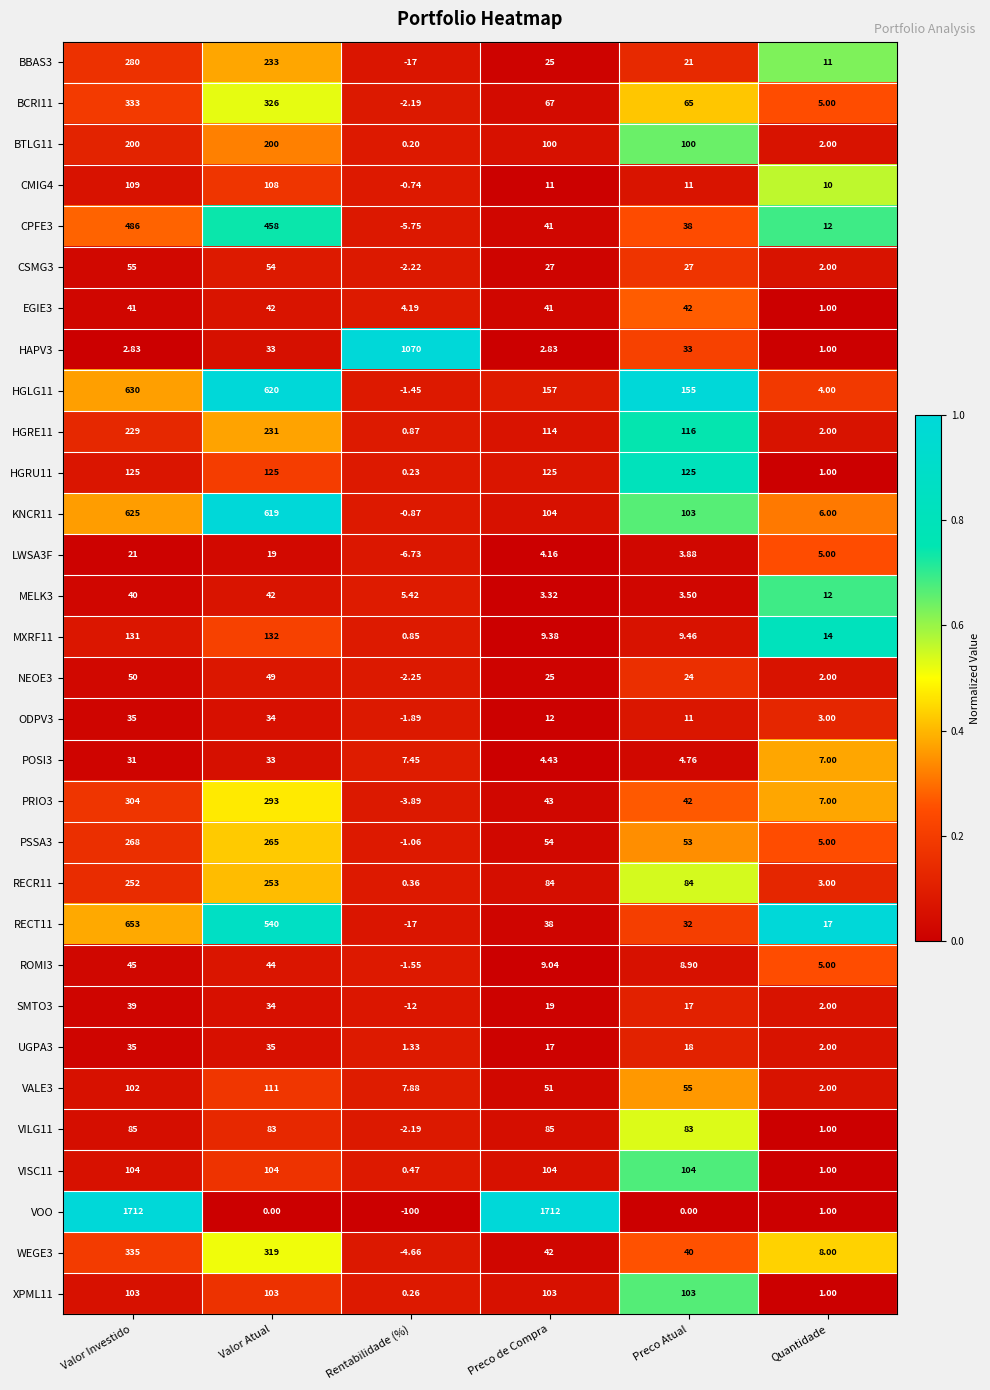

At which category is the sum across all series the highest?

Valor Investido